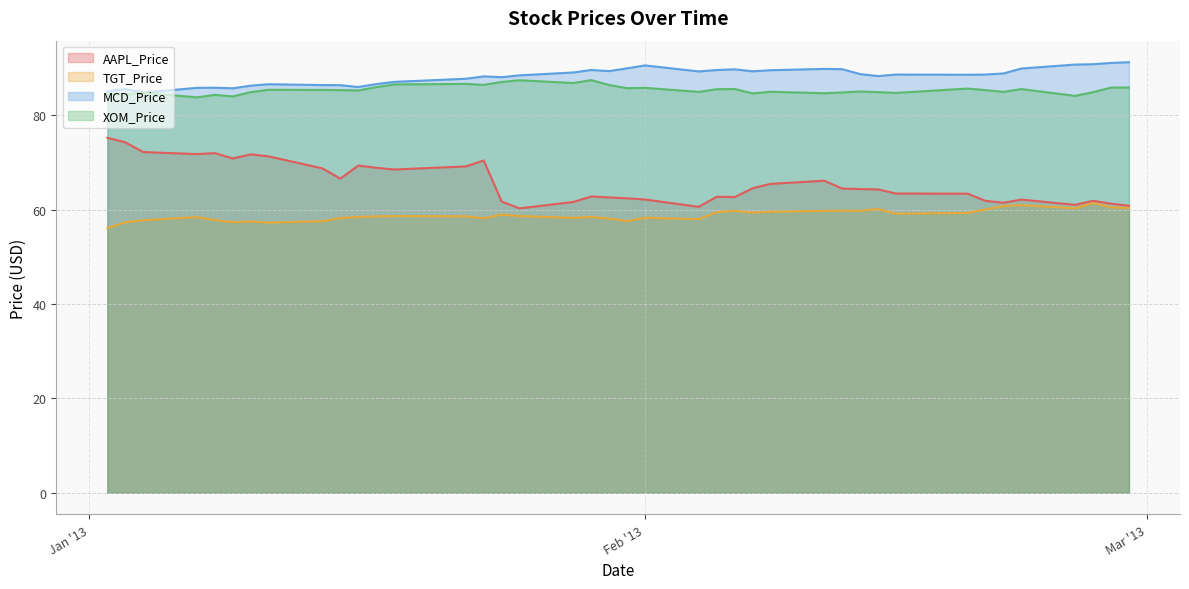

How many series are shown in this chart?

4